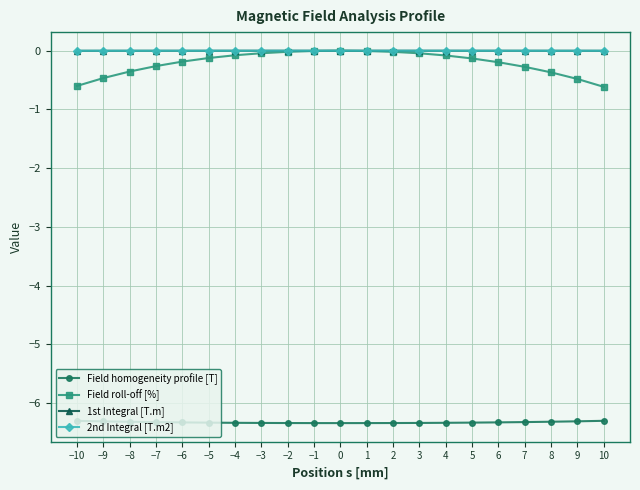

True or false: Field homogeneity profile [T] and Field roll-off [%] intersect in this chart.

False